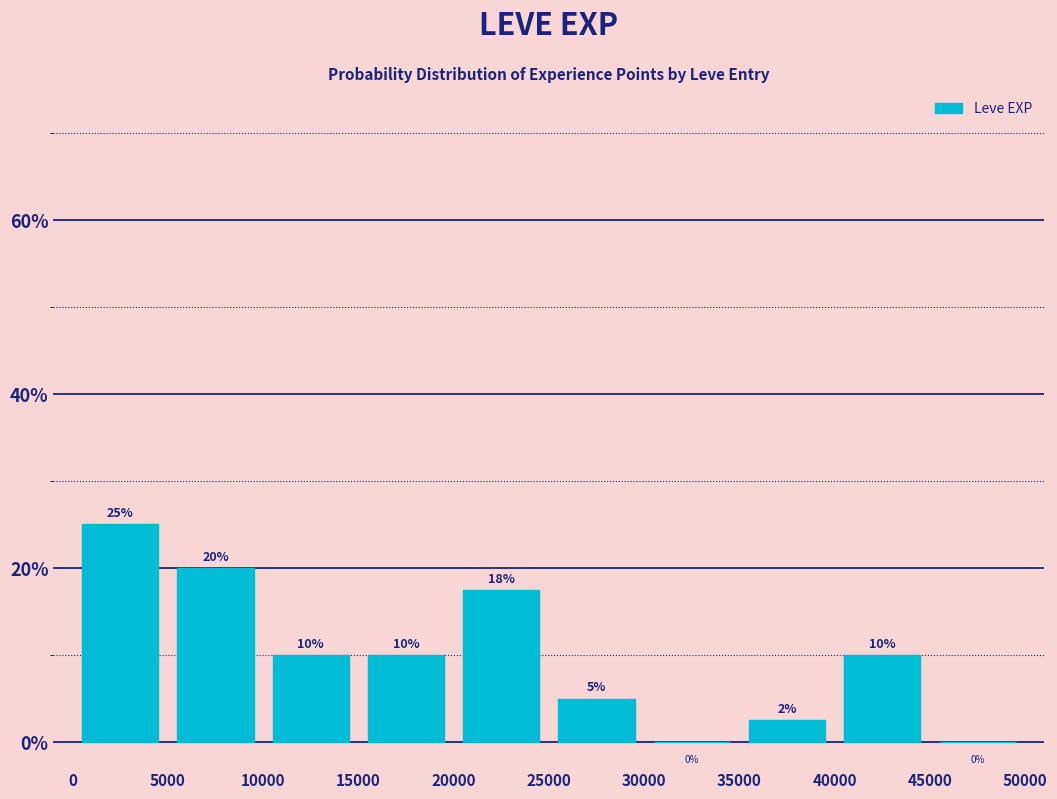

Which range on the x-axis has the tallest bar?

0 to 5000